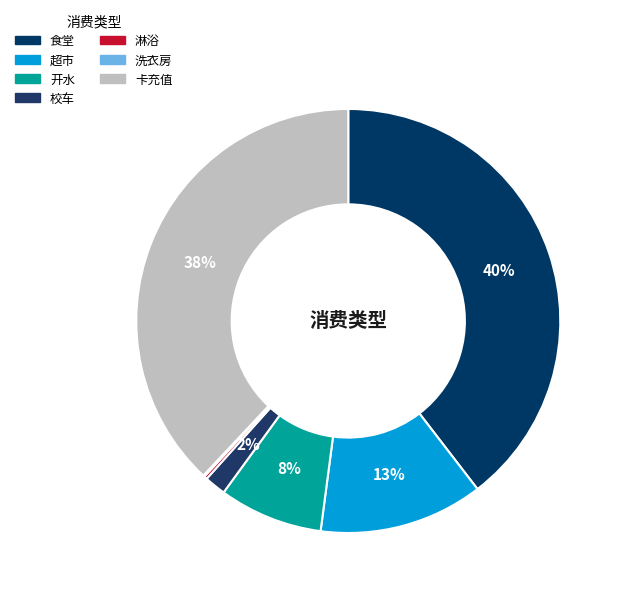

To the nearest percent, what percentage of the pie is 卡充值?

38%